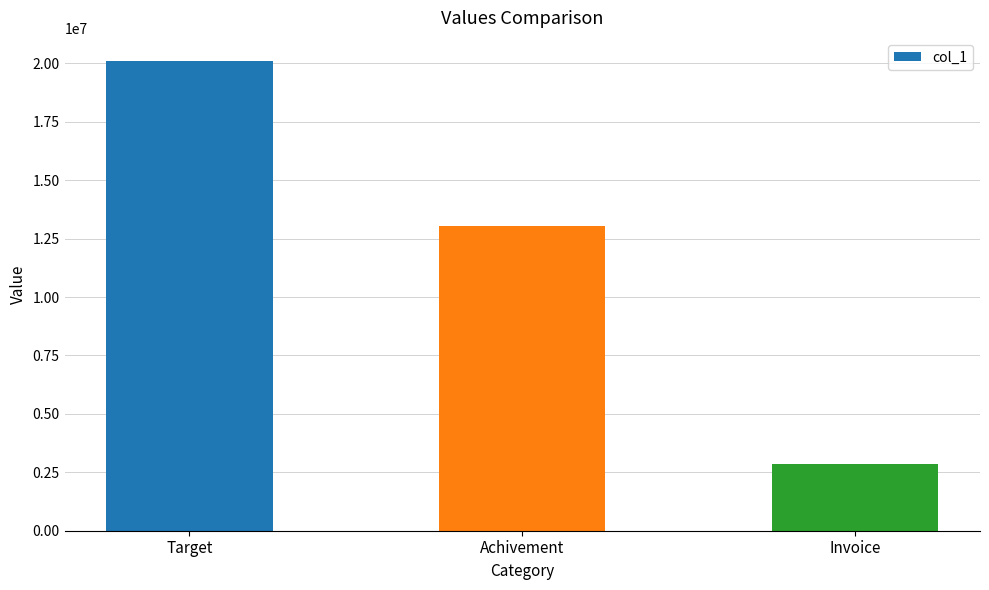

What is the minimum value shown in the chart?

2853842.0